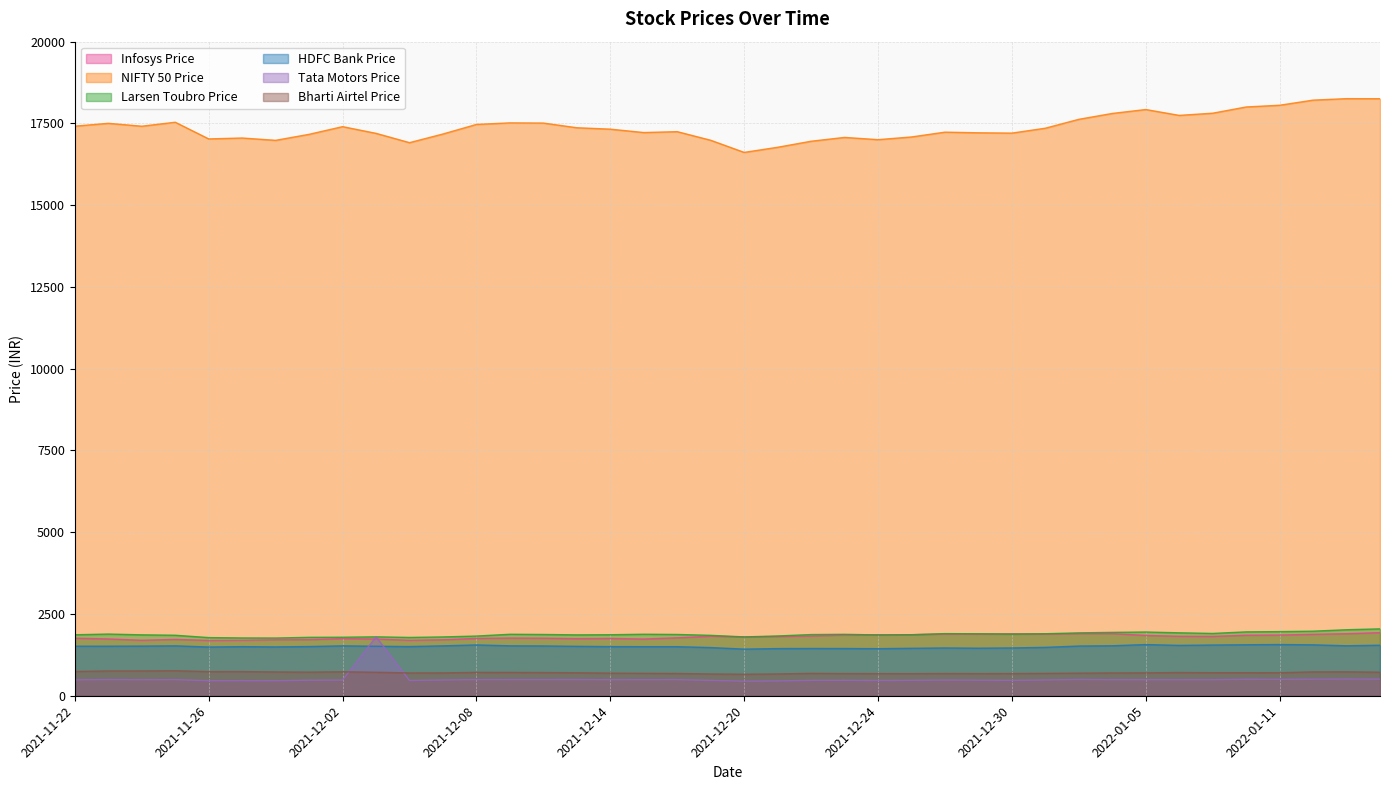

True or false: HDFC Bank Price has more than 0 interior local peaks.

True